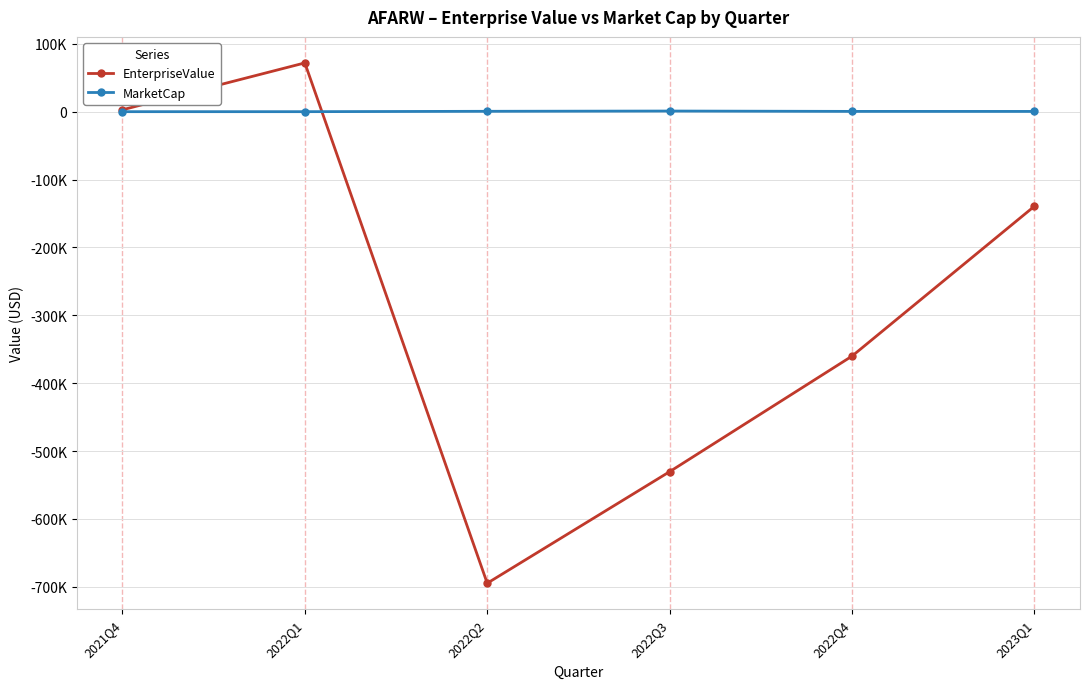

Does the chart have visible grid lines?

Yes